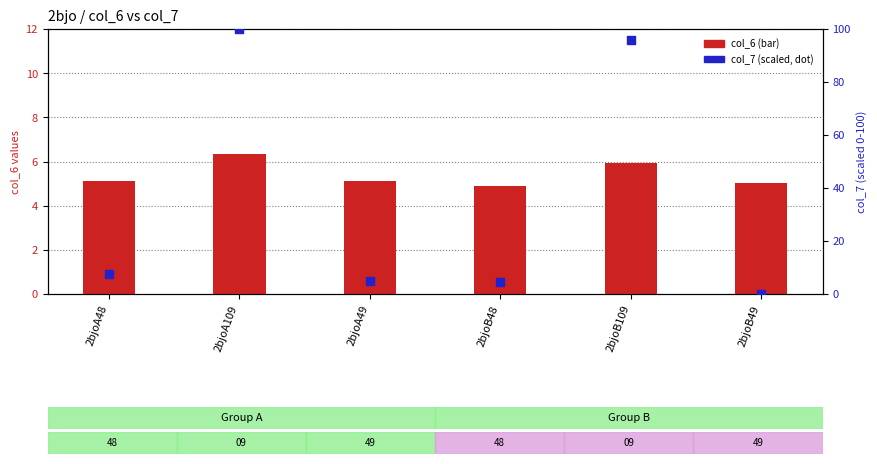

Which series has the largest Y range (max minus min)?

col_7